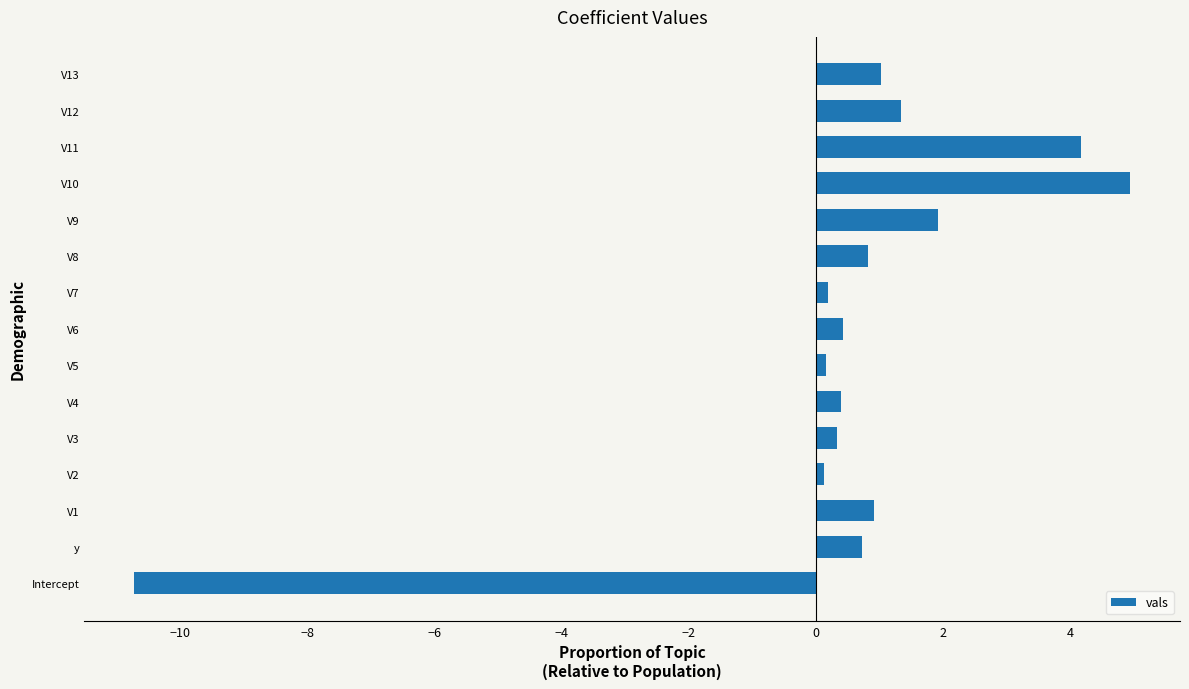

Read the value at V12.

1.3